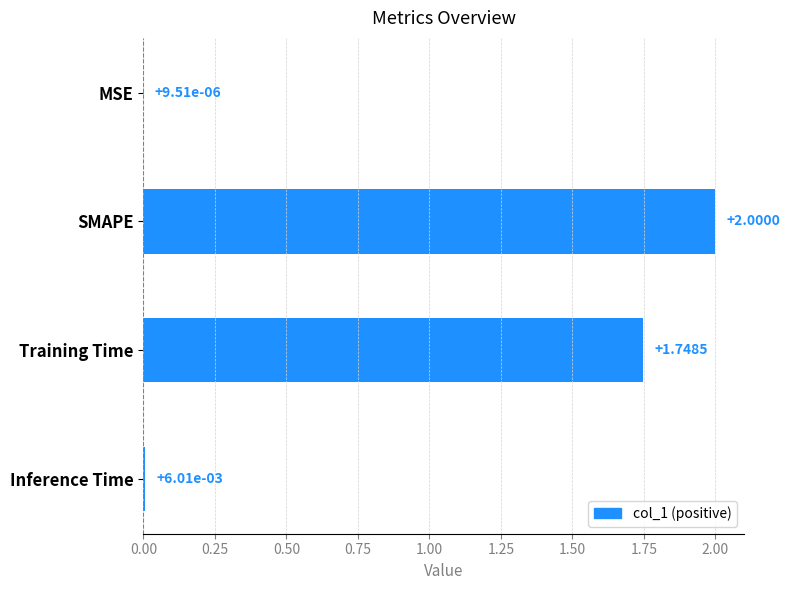

Where is the data nearest to the value 1?

Training Time